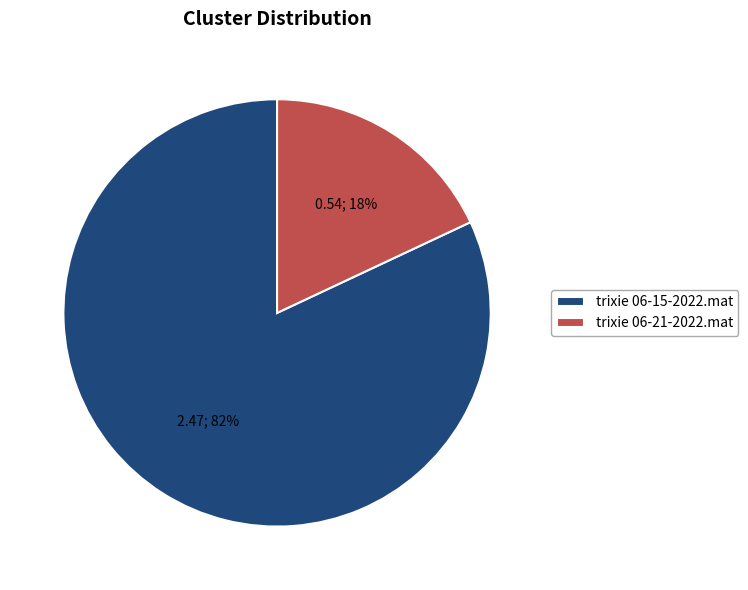

To the nearest percent, what percentage of the pie is trixie 06-21-2022.mat?

18%